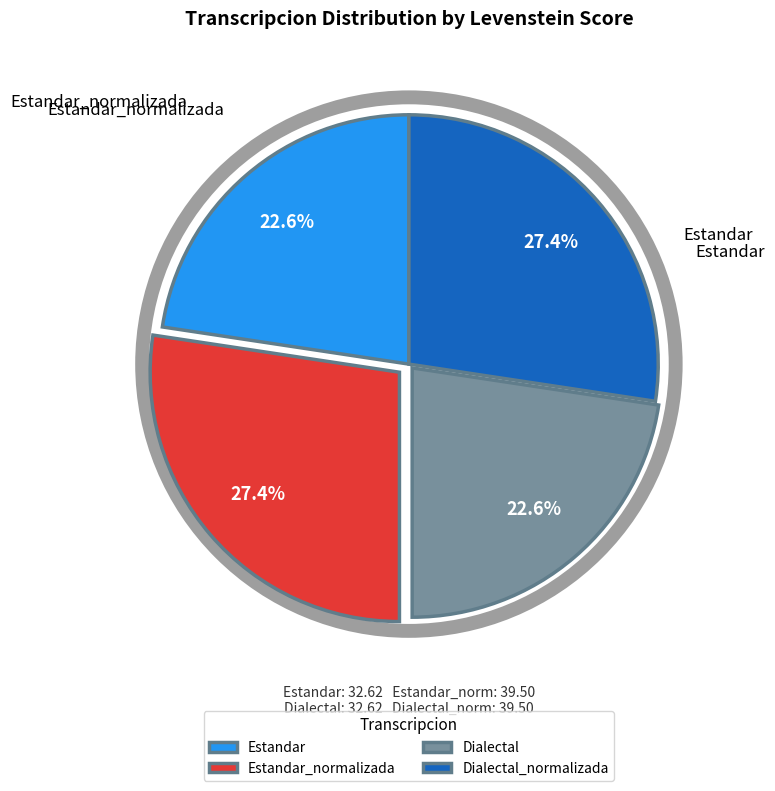

Rank the categories by value from lowest to highest.

Estandar, Dialectal, Estandar_normalizada, Dialectal_normalizada